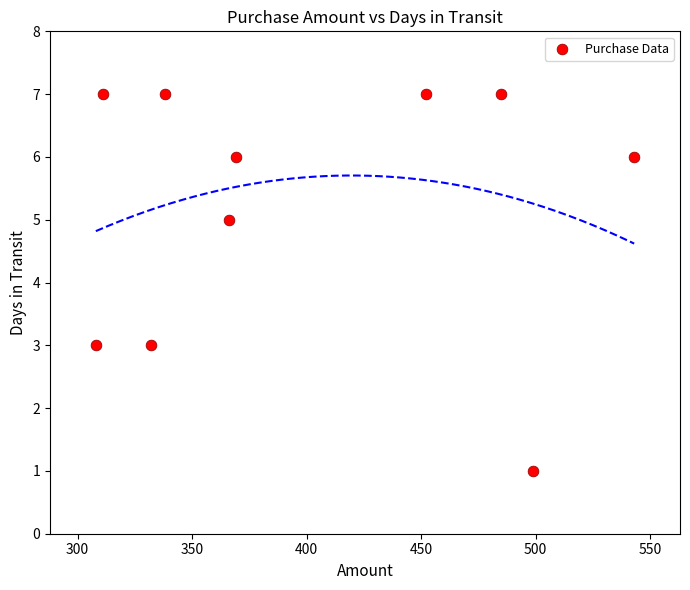

What is the average Y value?

5